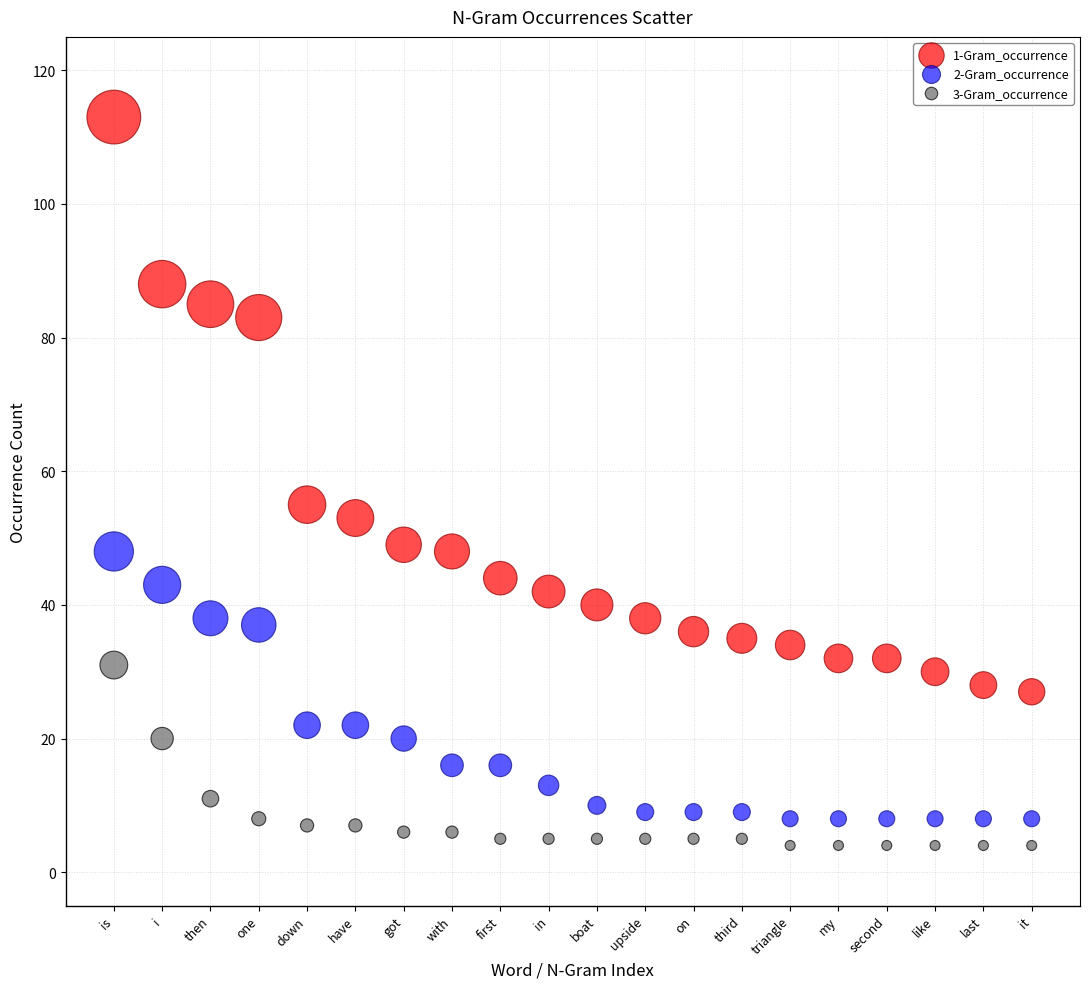

What are all the series names shown in the legend?

1-Gram_occurrence, 2-Gram_occurrence, 3-Gram_occurrence